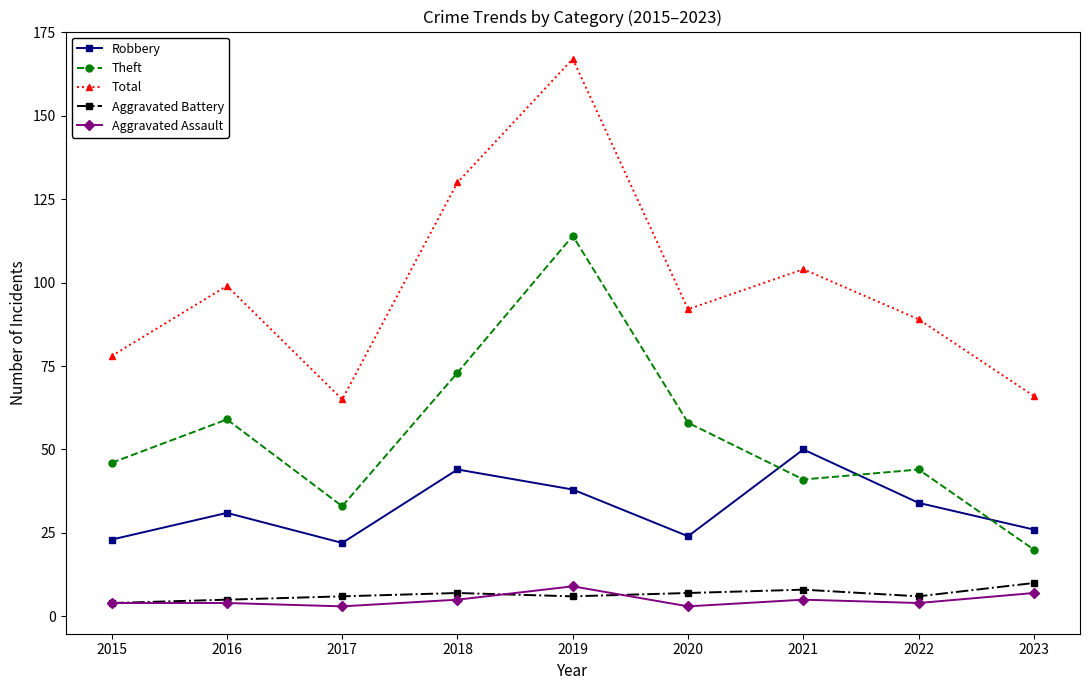

What is the value of the Aggravated Assault point at the 2nd from the left?

4